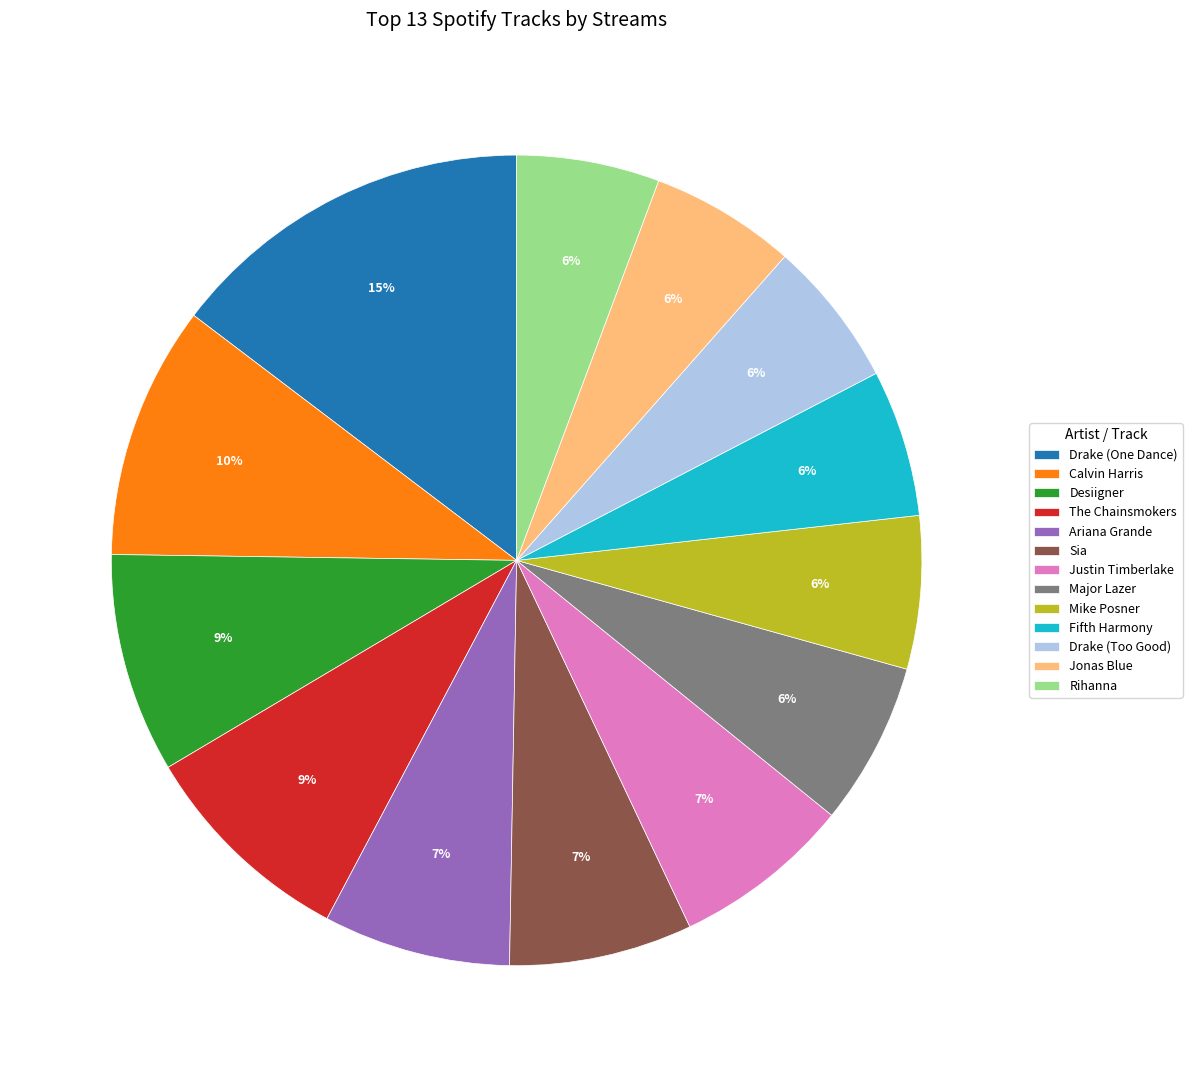

Does any single category account for the majority?

No